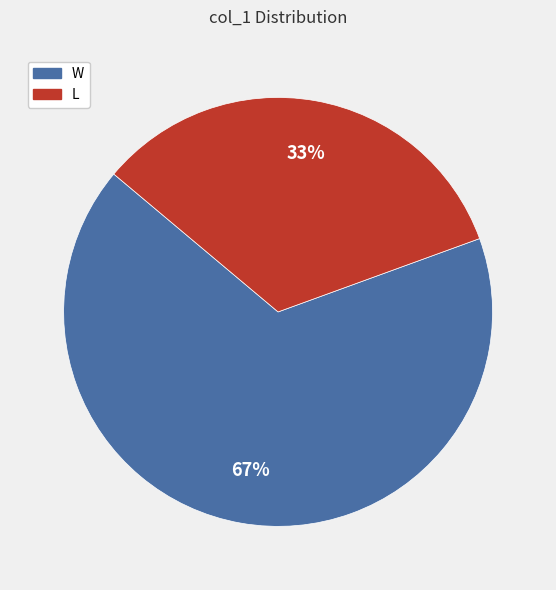

Is there any slice that represents more than half of the pie?

Yes